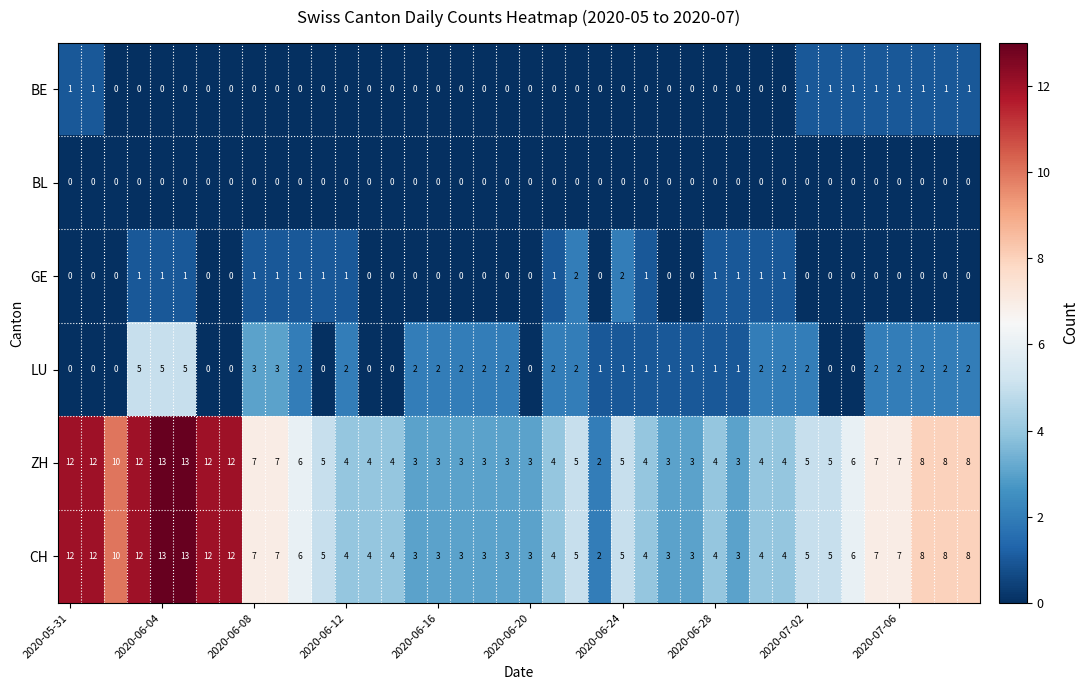

What is the maximum value for CH?

13